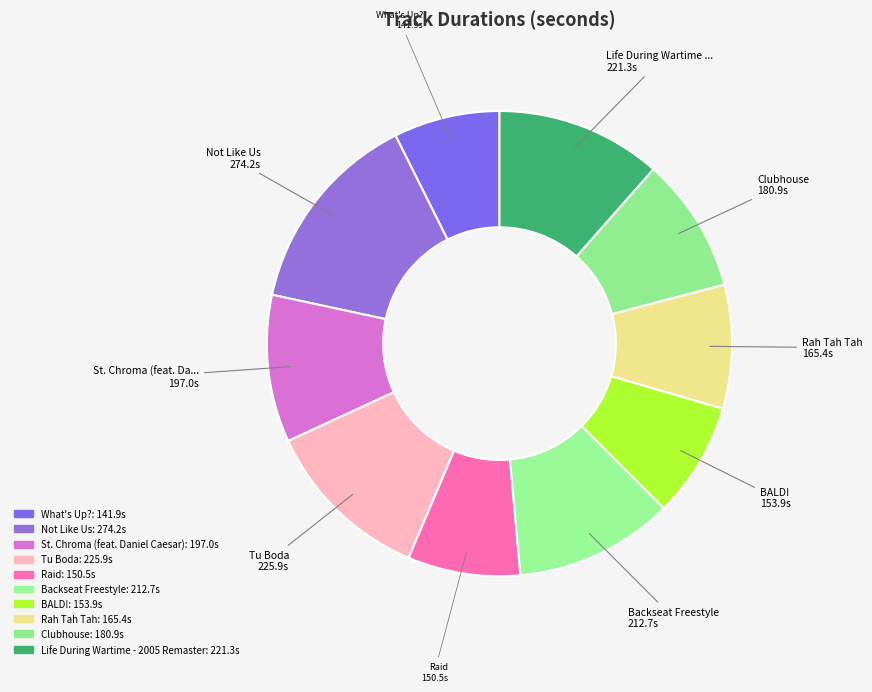

Count the number of slices in the pie.

10